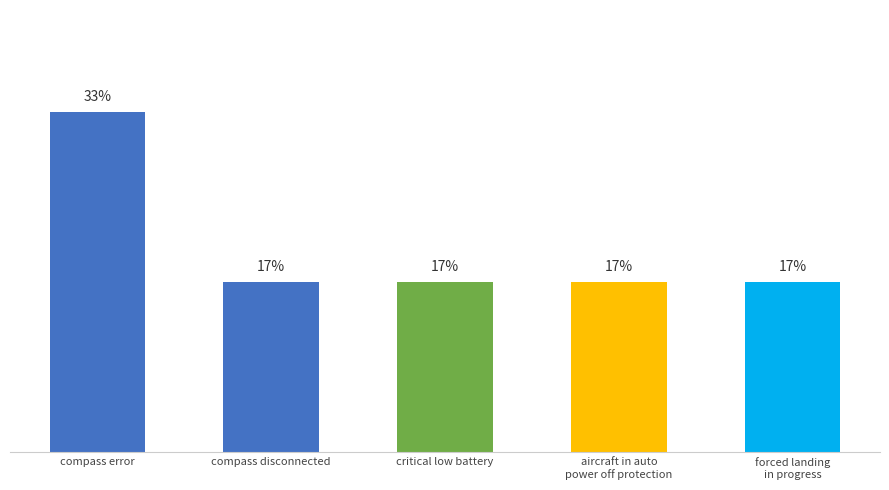

Are the bars horizontal?

No